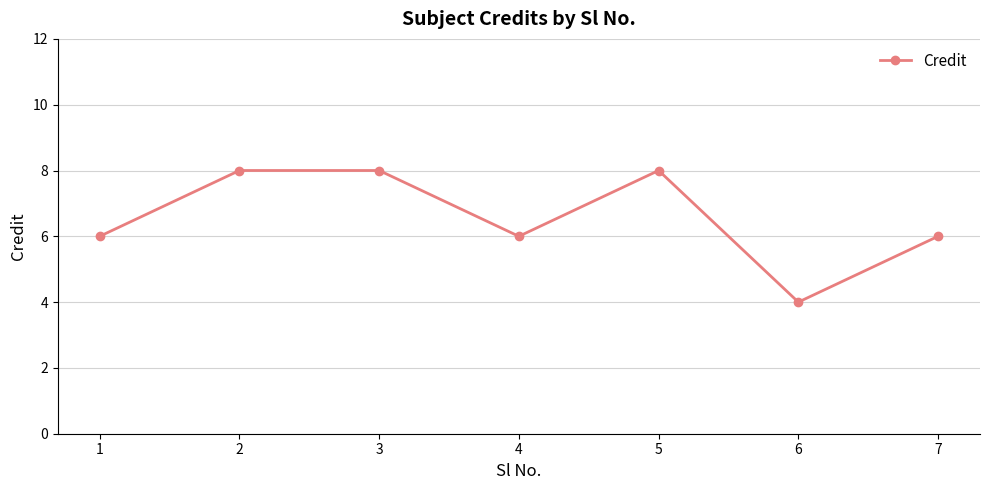

What is the value of the 2nd point from the left?

8